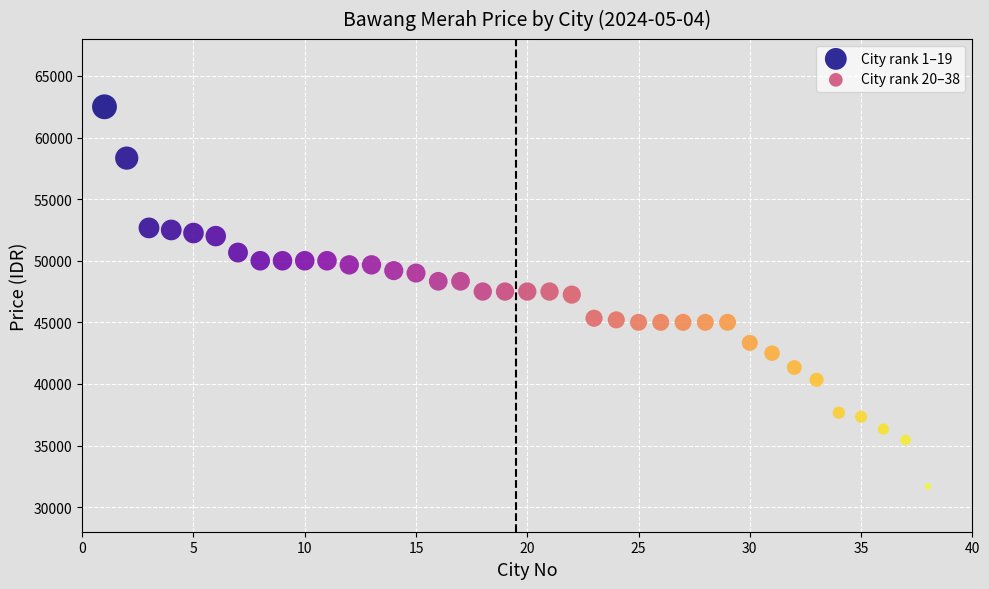

Which series reaches the minimum Y coordinate?

City rank 20–38